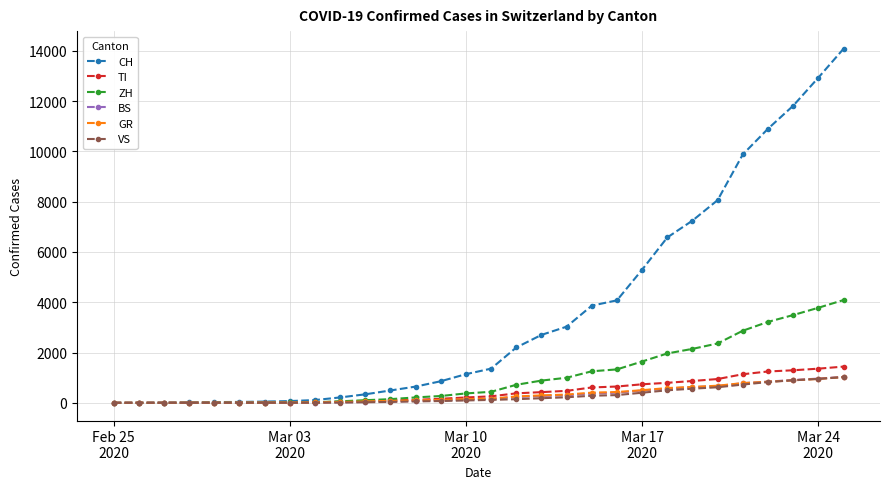

What is the sum of all BS values?

9039